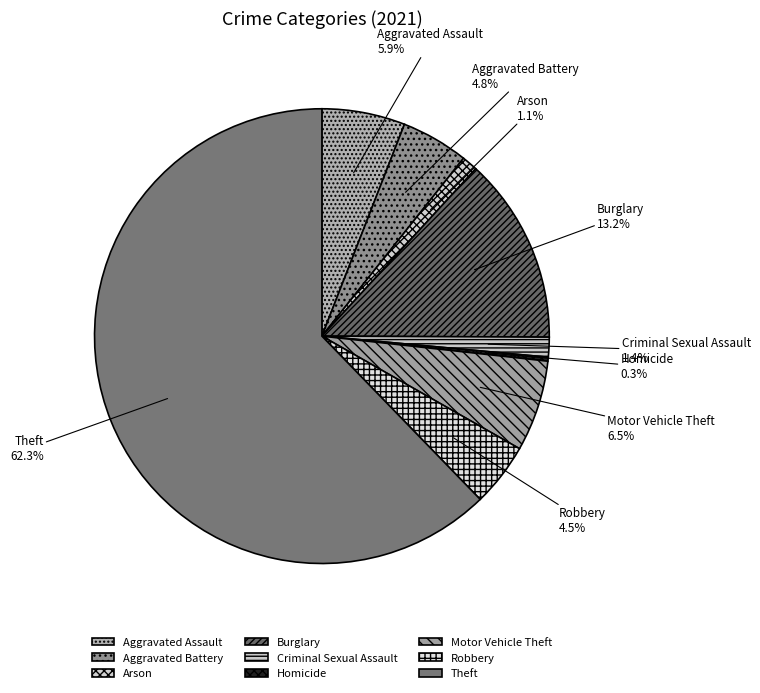

What is the ratio of the value at Aggravated Assault to the value at Aggravated Battery?

1.2